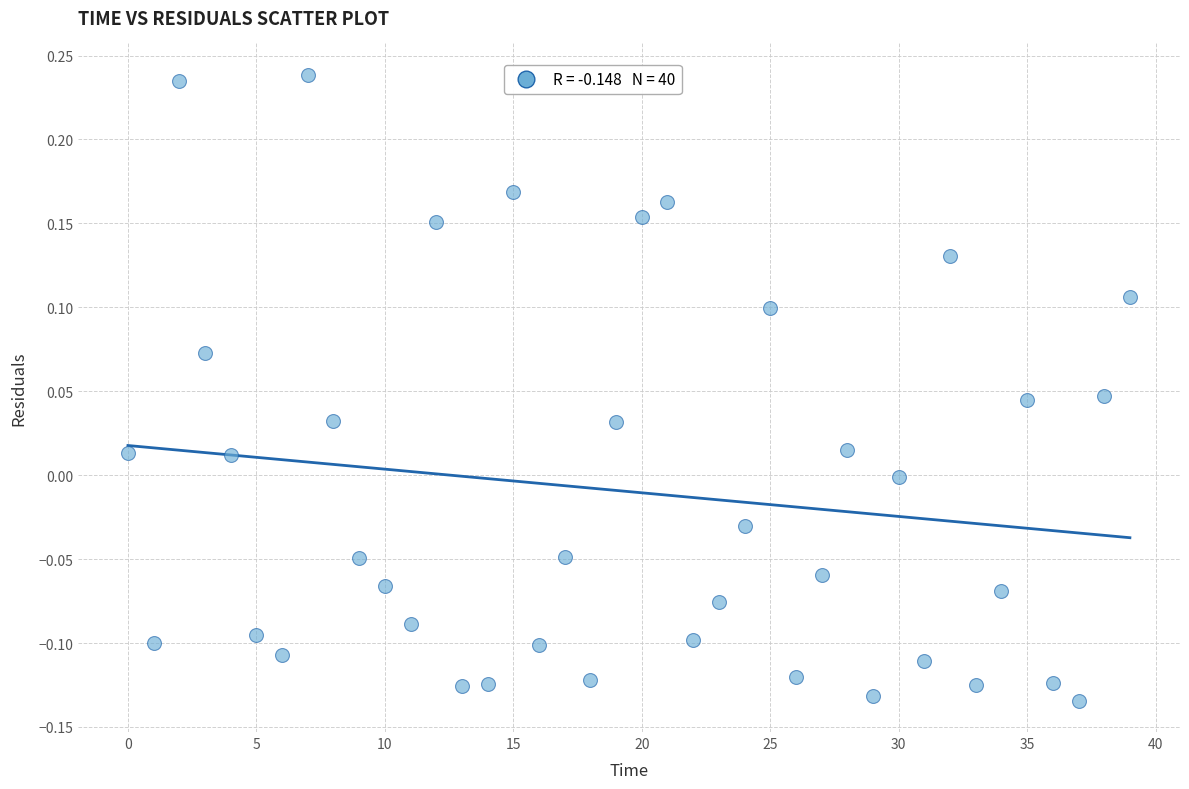

What is the range of Y values (max minus min)?

0.4